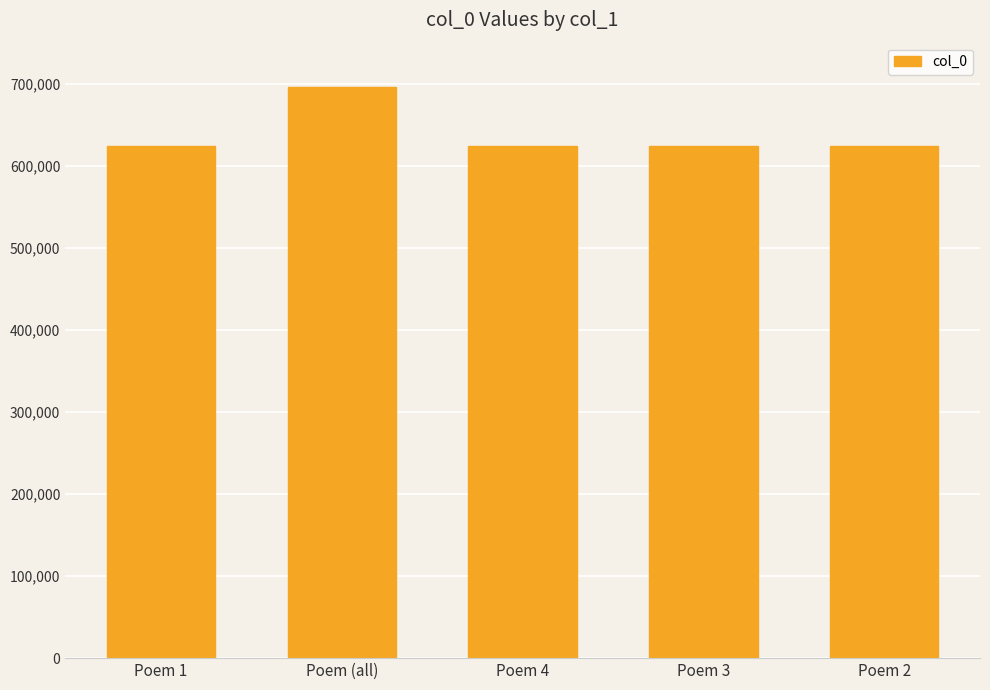

Count the number of categories in the chart.

5